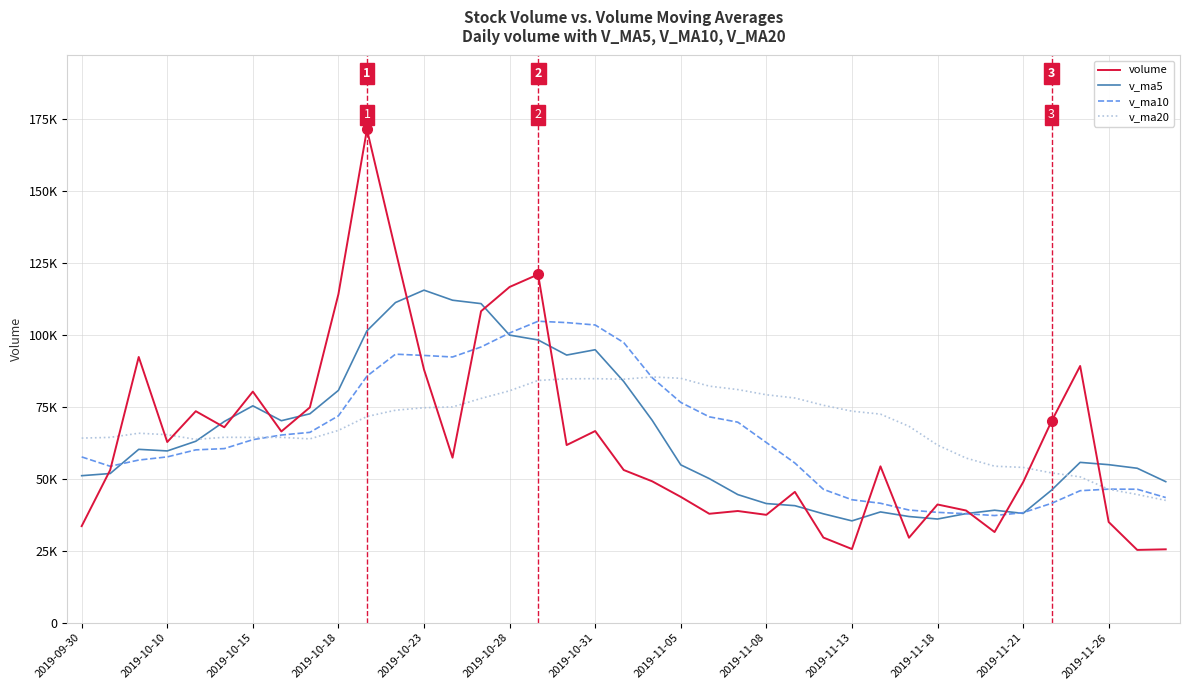

What is the greatest value displayed?

171528.2